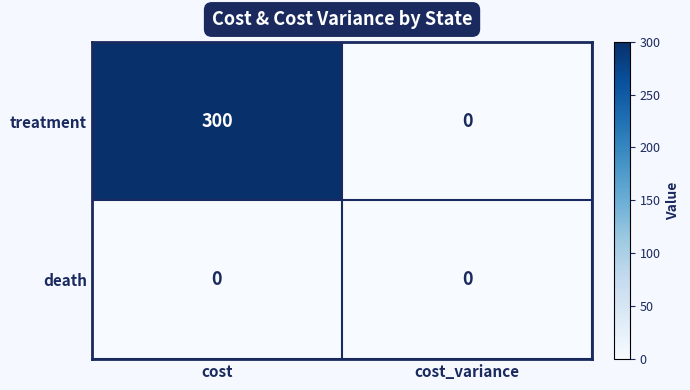

List the series in order of their peak value, highest first.

treatment, death